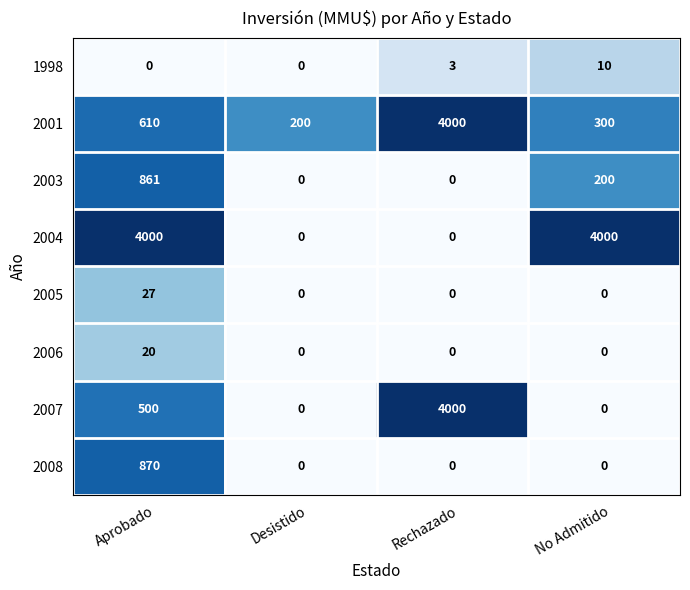

True or false: 2005 has a value of -10 at No Admitido.

False